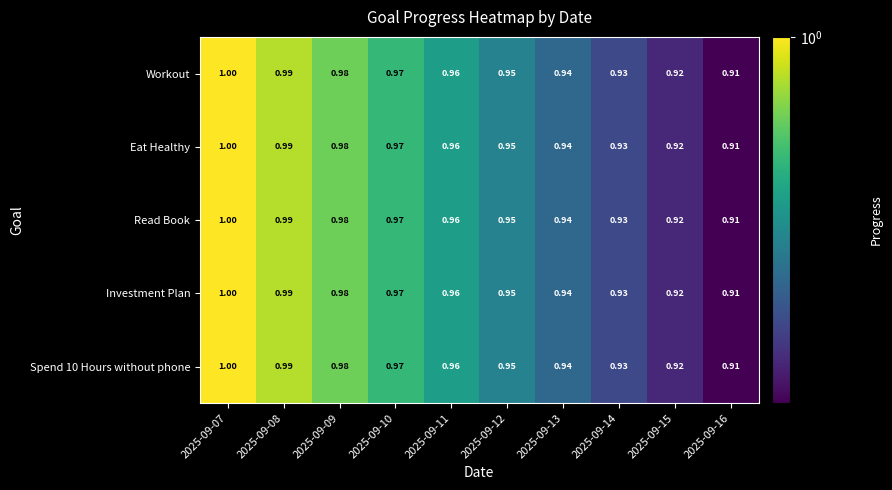

Is the value of Investment Plan at 2025-09-15 greater than the value of Workout at 2025-09-07?

No